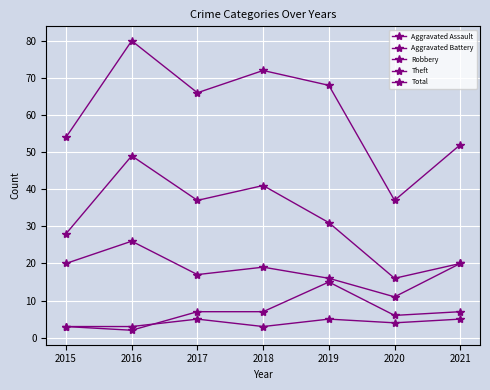

Which series has the widest spread of values?

Total